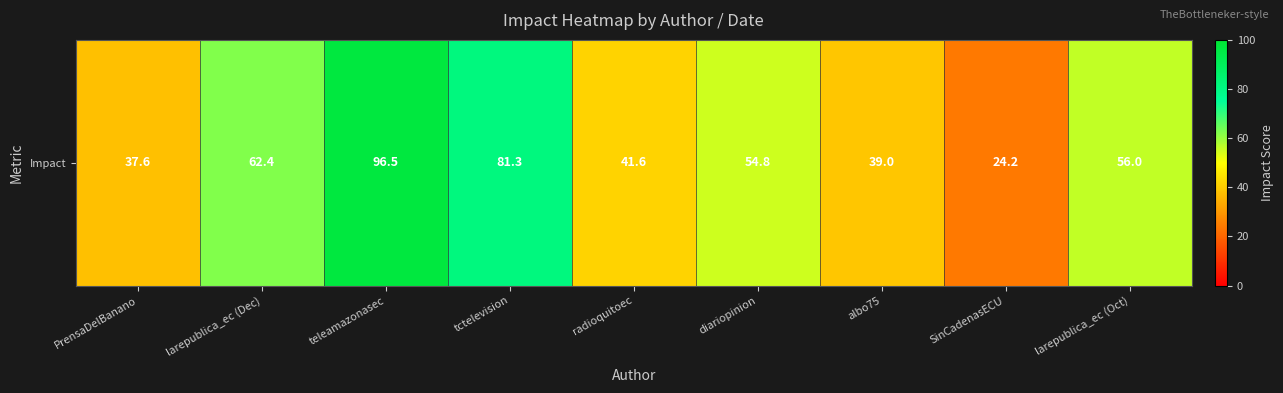

What is the maximum value shown in the chart?

96.5